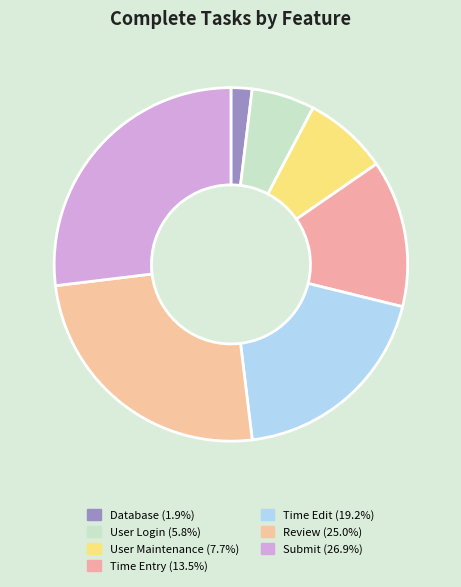

How many slices are in this pie chart?

7